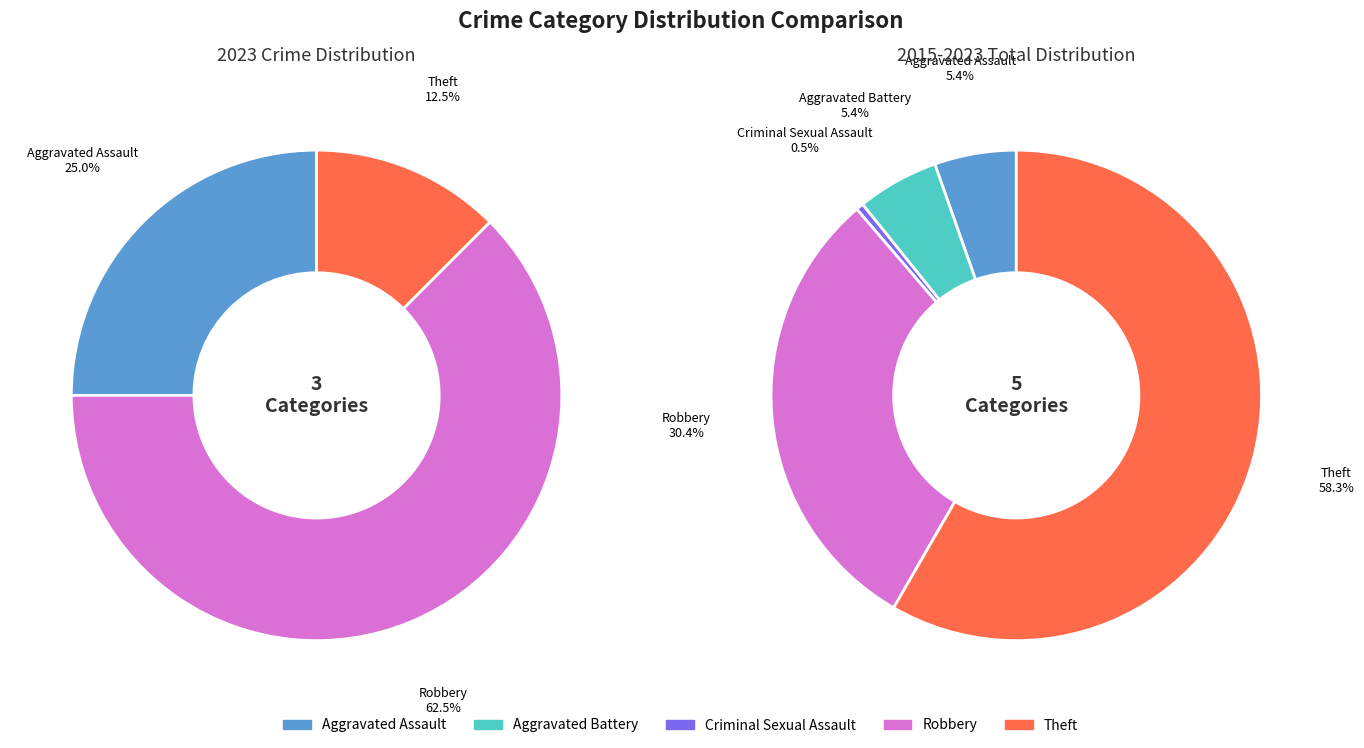

What percentage is NOT represented by 4?

87.5%